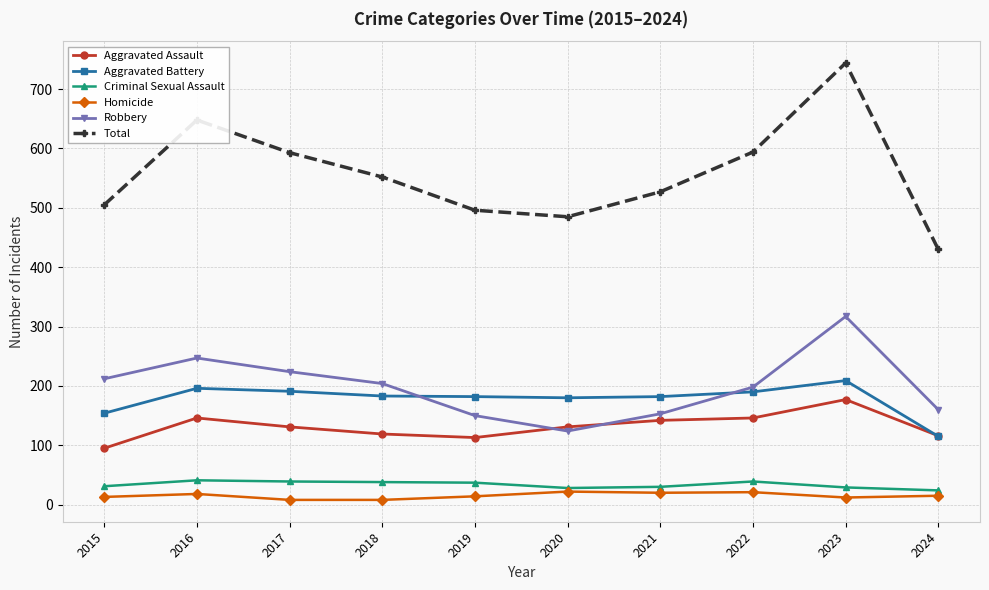

At which category does Robbery reach its first local valley?

2020